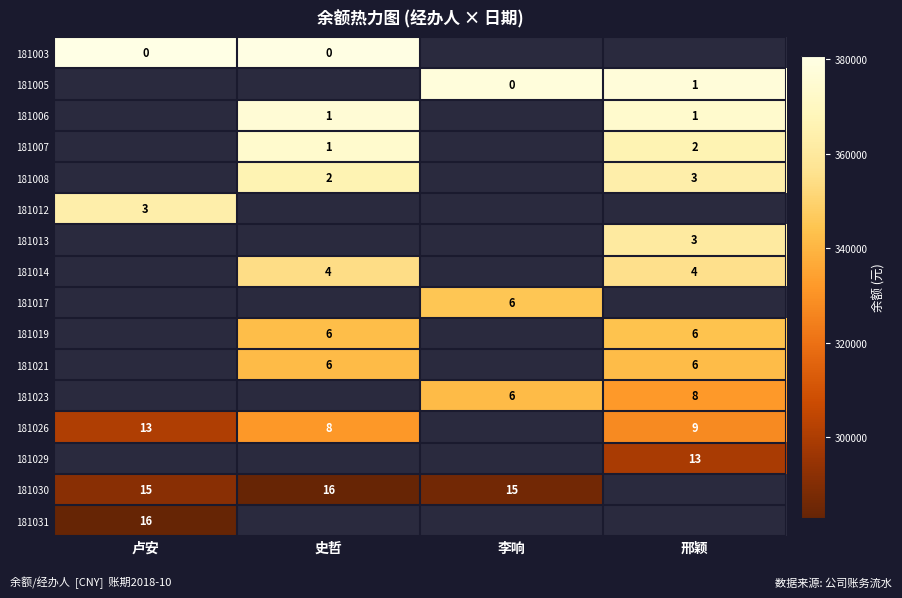

Which category has the lowest value across all series?

卢安